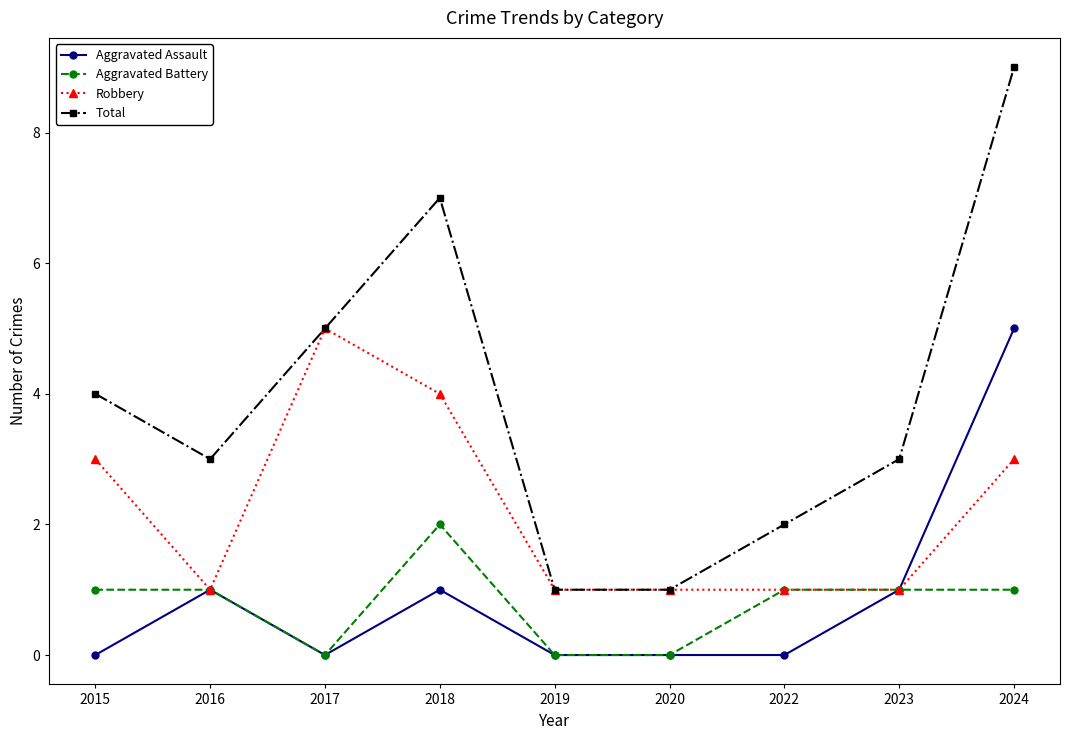

What is the difference between the second highest and second lowest values in the Aggravated Assault series?

1